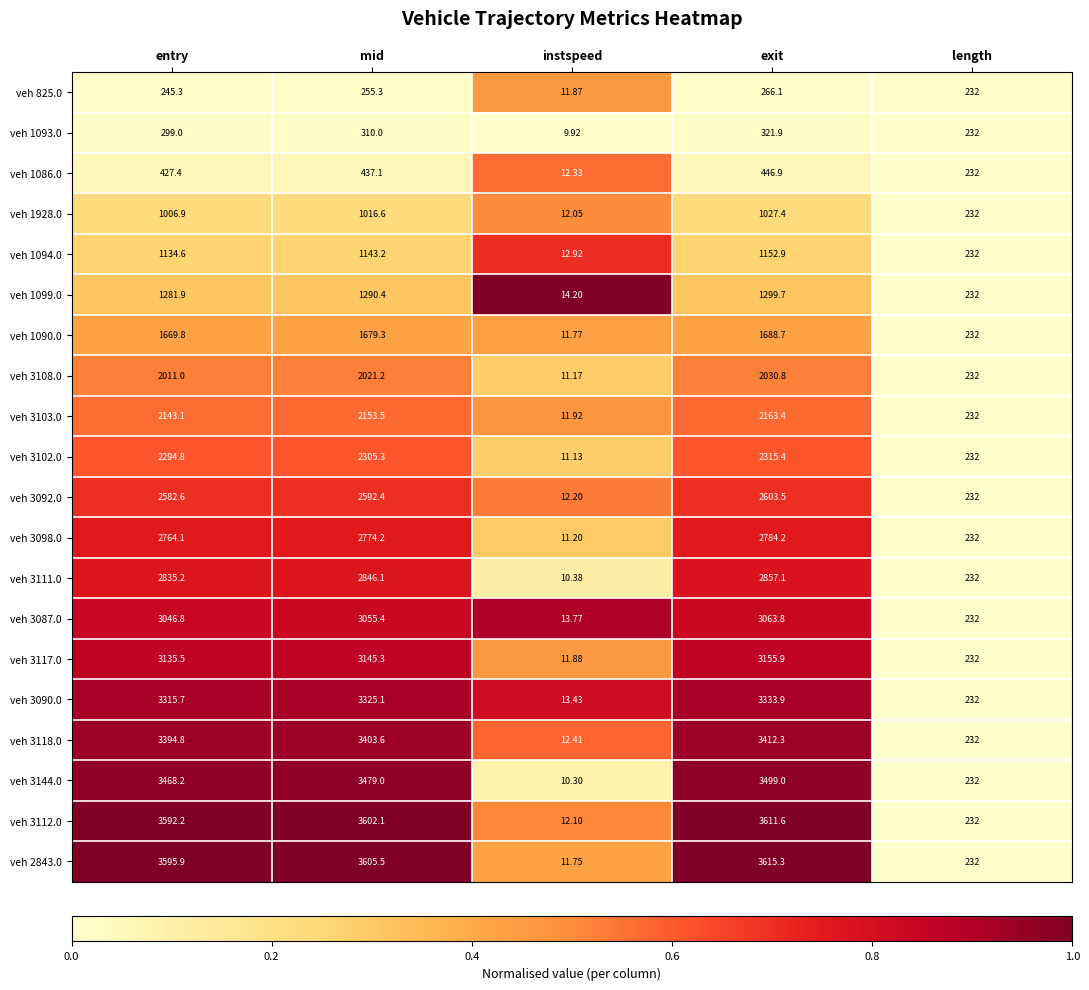

At which category is the sum across all series the highest?

exit